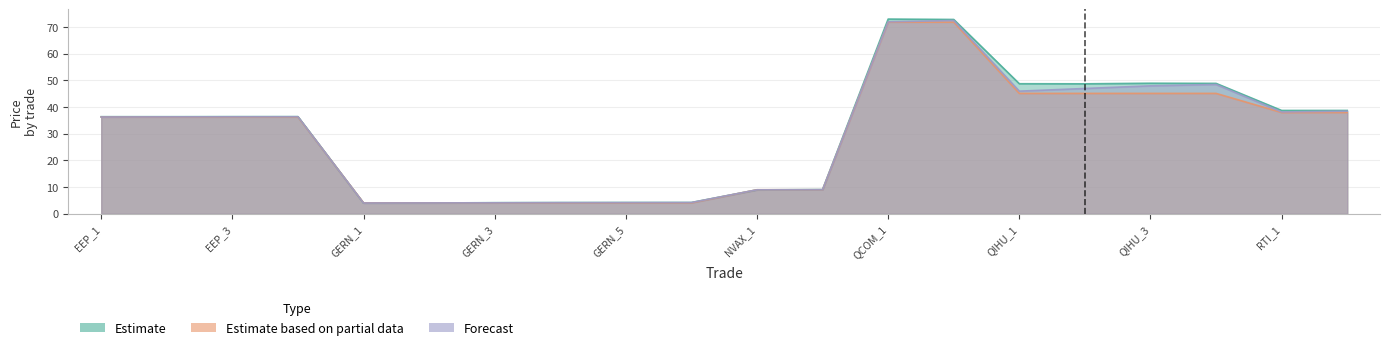

Which series has the widest spread of values?

Estimate